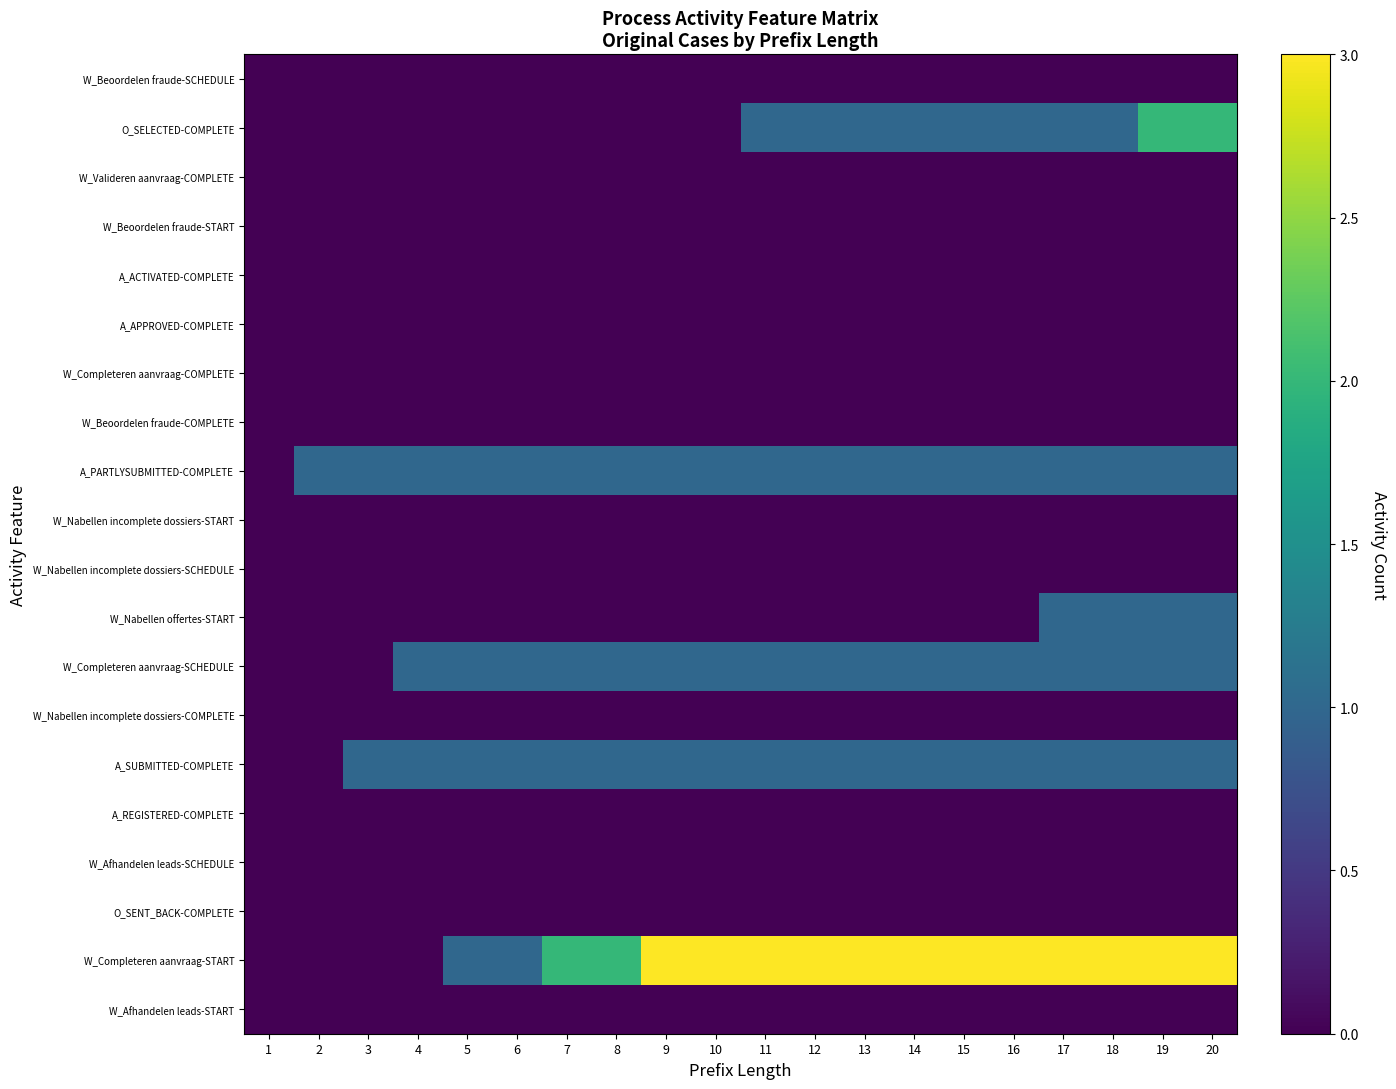

List the series in order of their peak value, highest first.

W_Completeren aanvraag-START, O_SELECTED-COMPLETE, A_PARTLYSUBMITTED-COMPLETE, W_Nabellen offertes-START, W_Completeren aanvraag-SCHEDULE, A_SUBMITTED-COMPLETE, W_Beoordelen fraude-SCHEDULE, W_Valideren aanvraag-COMPLETE, W_Beoordelen fraude-START, A_ACTIVATED-COMPLETE, A_APPROVED-COMPLETE, W_Completeren aanvraag-COMPLETE, W_Beoordelen fraude-COMPLETE, W_Nabellen incomplete dossiers-START, W_Nabellen incomplete dossiers-SCHEDULE, W_Nabellen incomplete dossiers-COMPLETE, A_REGISTERED-COMPLETE, W_Afhandelen leads-SCHEDULE, O_SENT_BACK-COMPLETE, W_Afhandelen leads-START